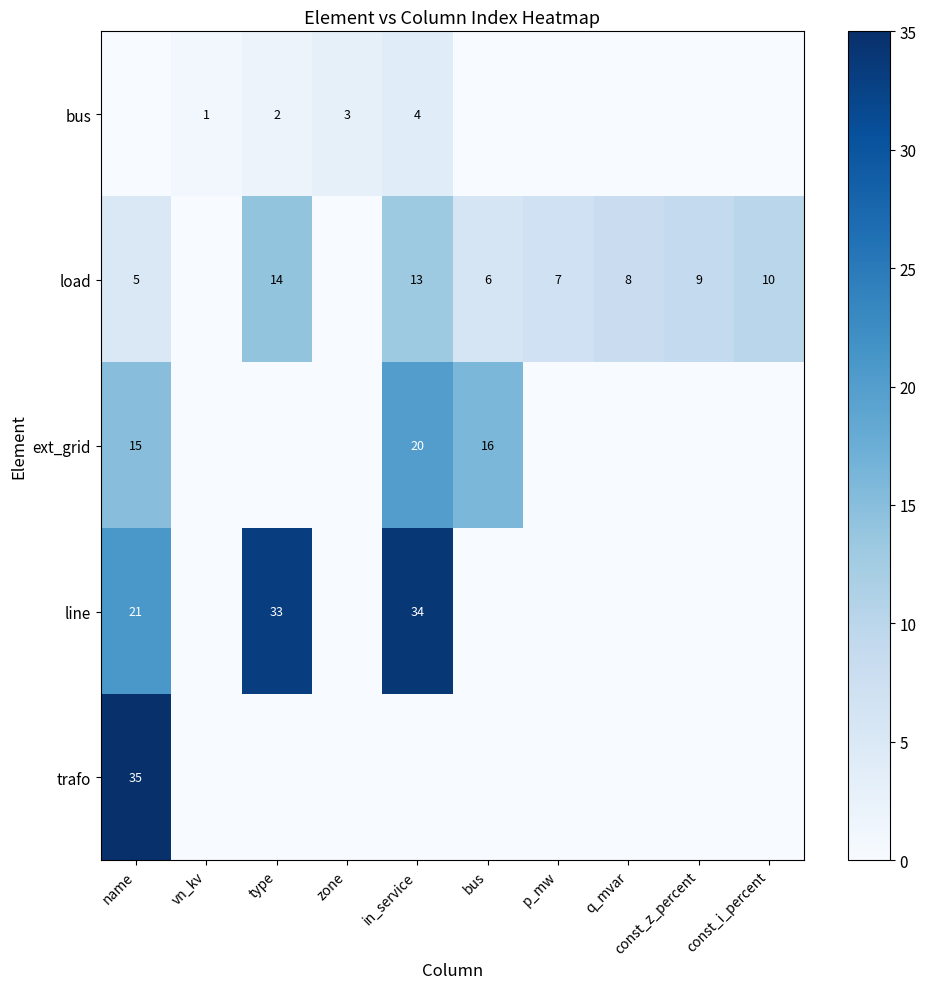

The row_1 series shows 3 at const_i_percent. True or false?

False